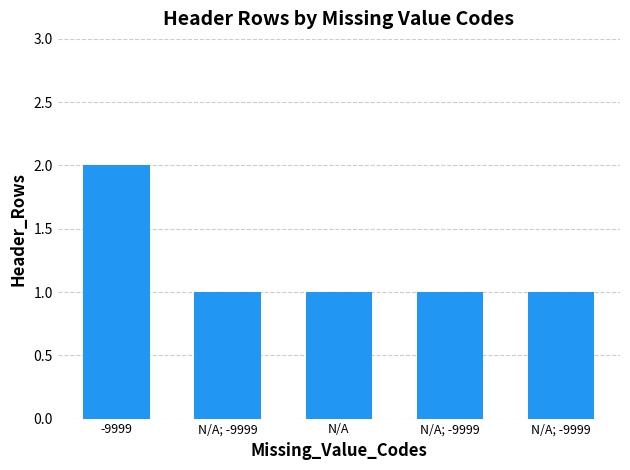

What is the average value?

1